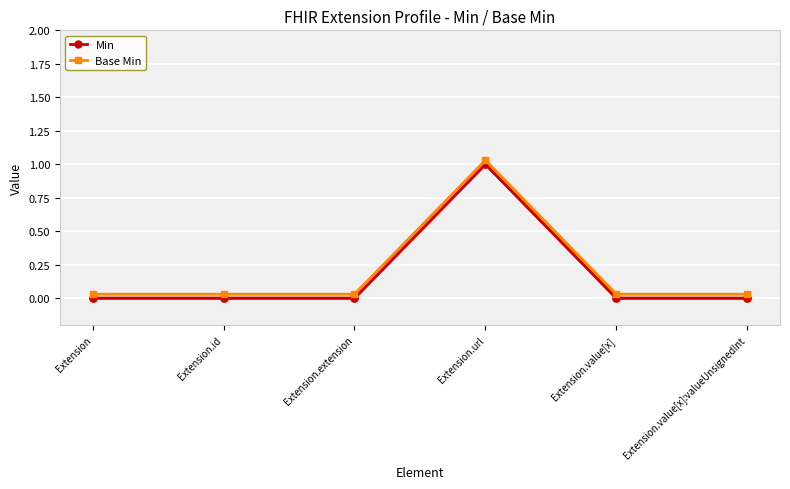

How many interior local peaks does the Min series have?

1